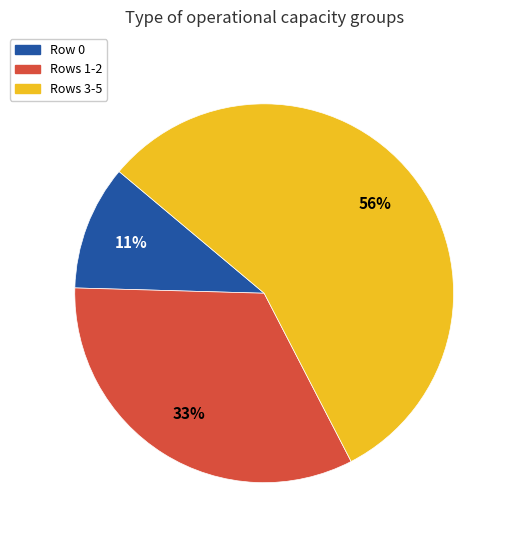

Does any single category account for the majority?

Yes